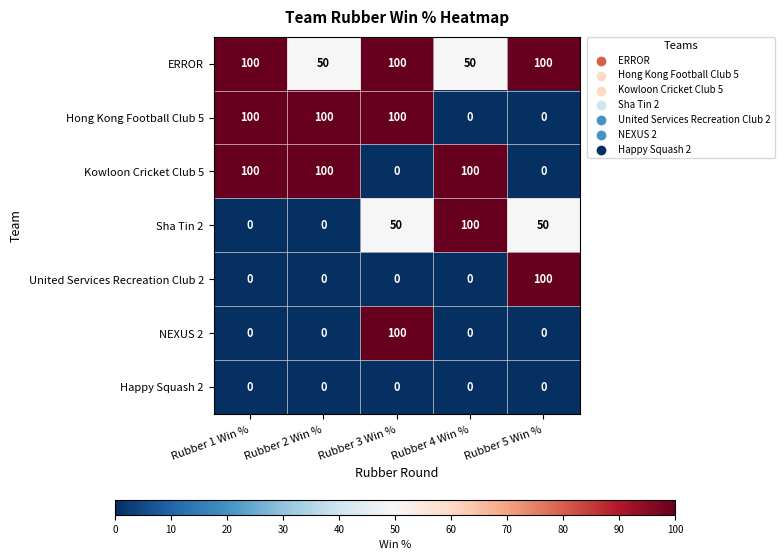

What is the total value across all series at Rubber 4 Win %?

250